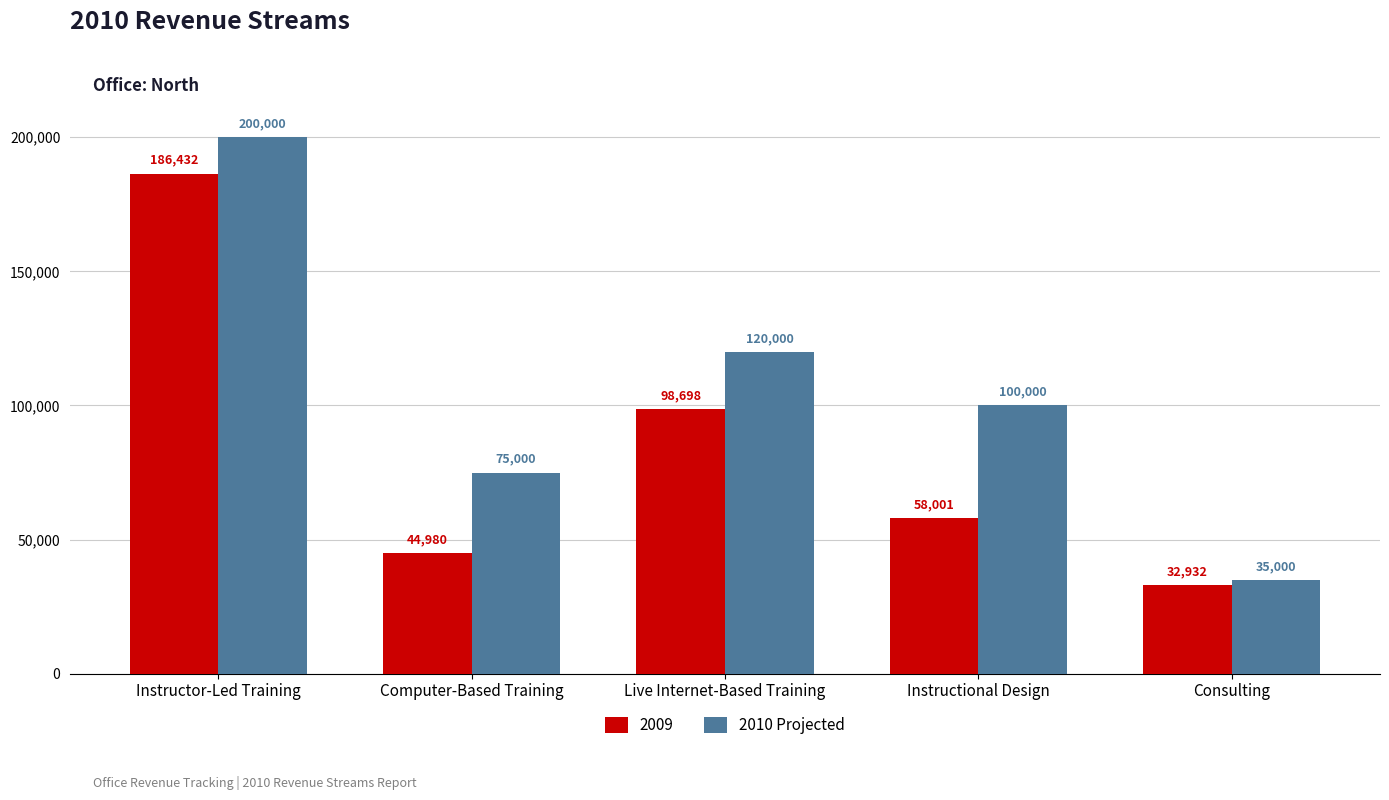

Count the number of categories in the chart.

5